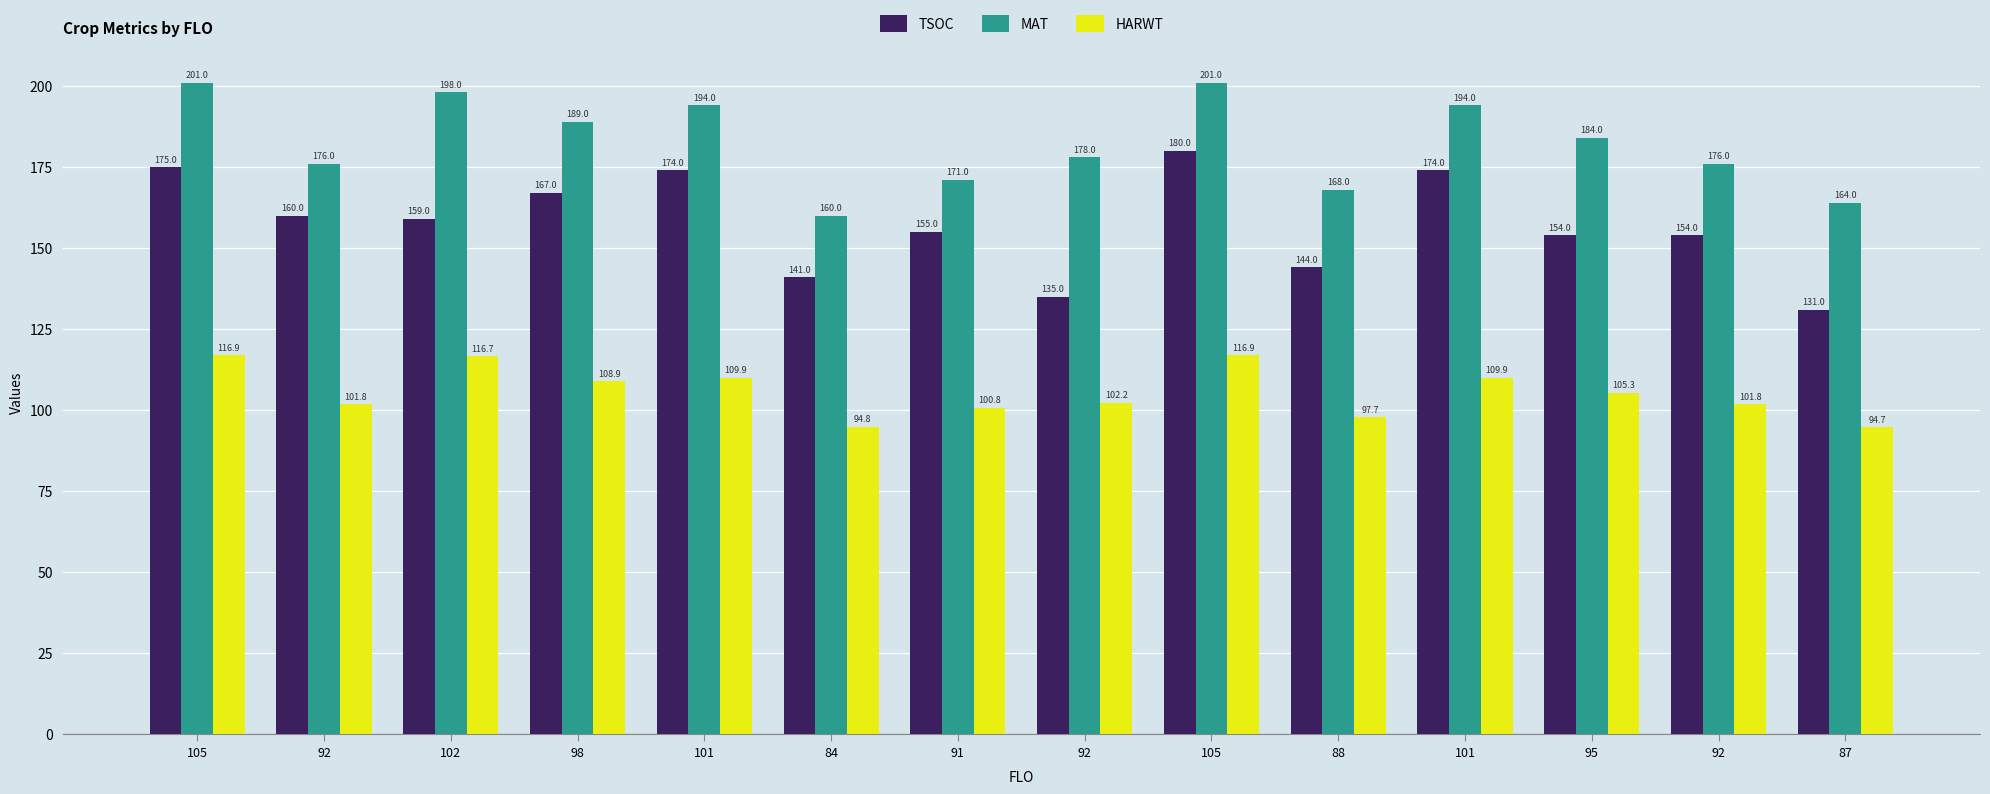

How many groups of bars are there?

14